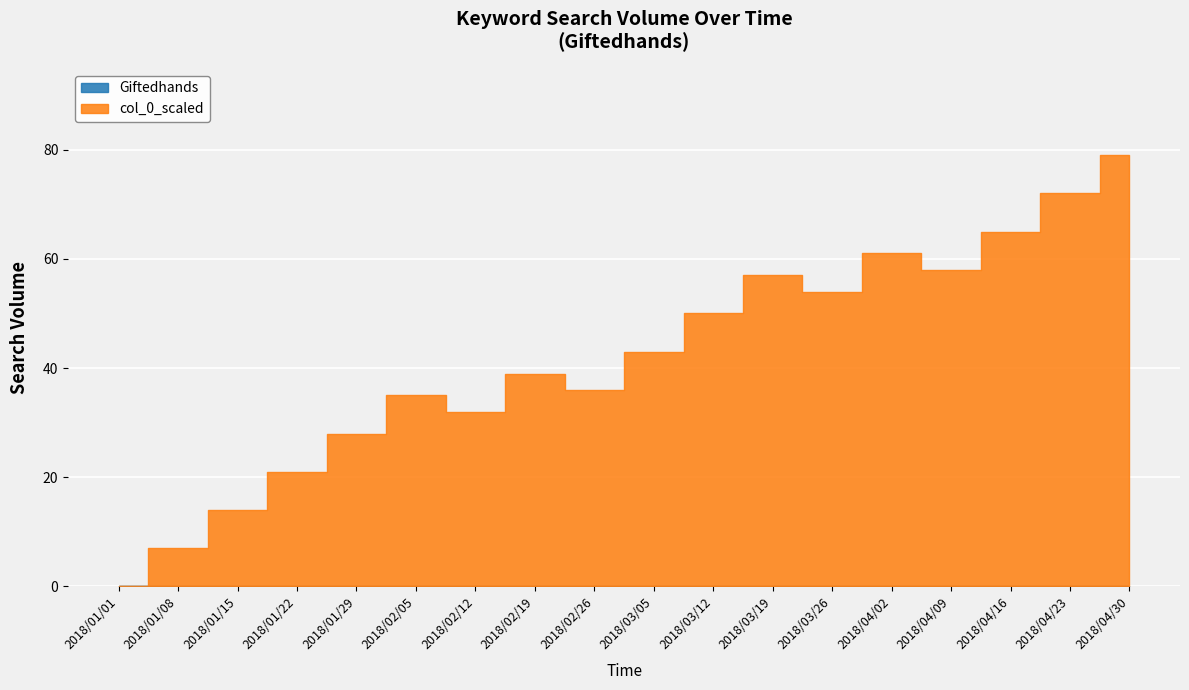

How many lines are shown in the chart?

2